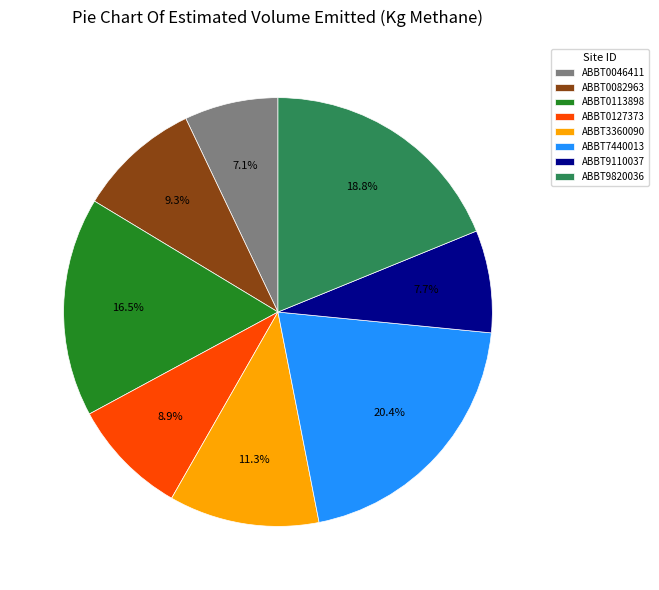

Is it true that ABBT9110037 is 14% of the pie?

False